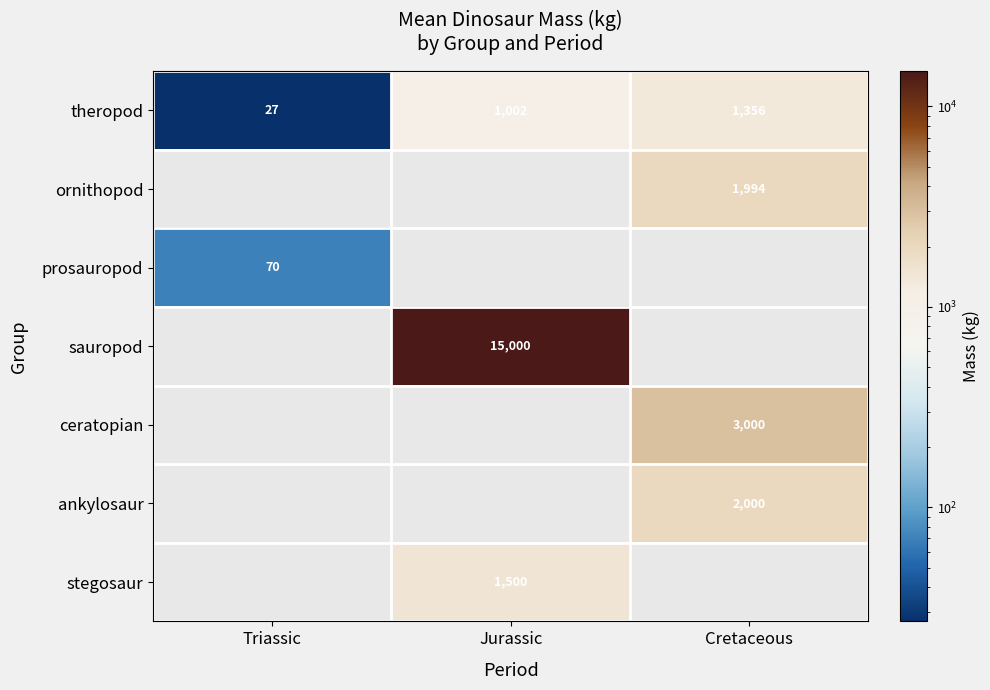

Read the theropod value at Jurassic, to the nearest 50.

1000